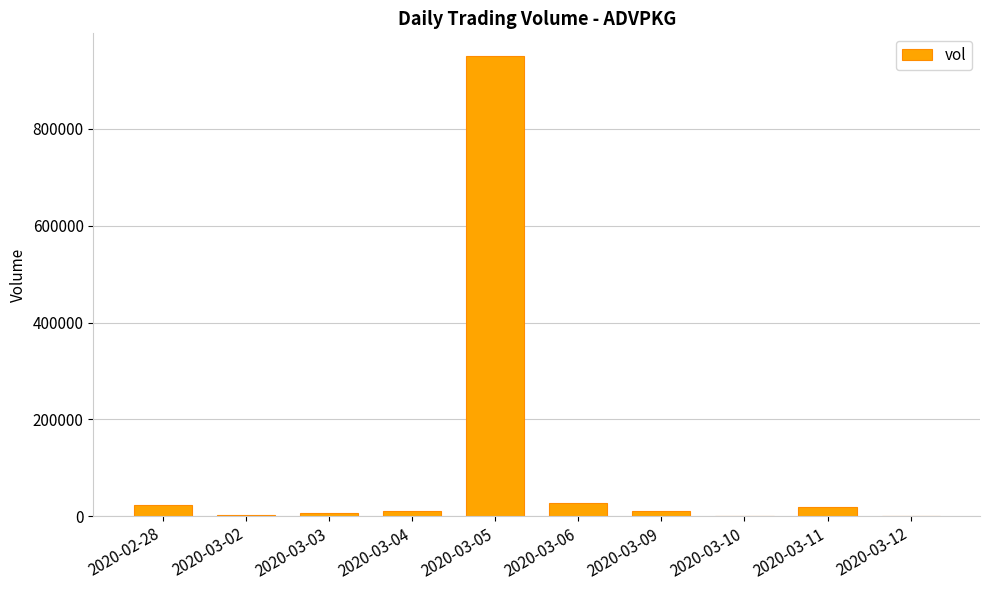

At which category does the chart reach its peak across all series?

2020-03-05